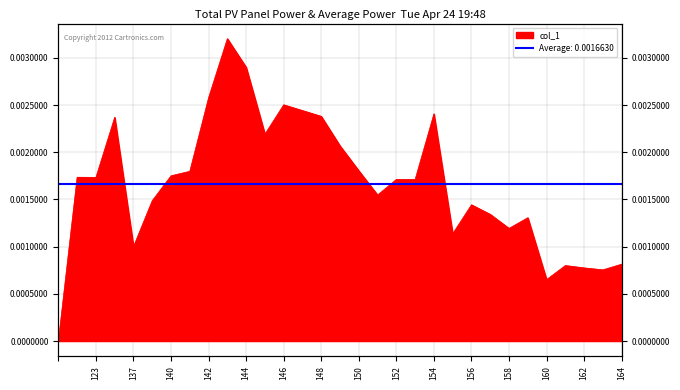

What is the sum of all values?

0.1